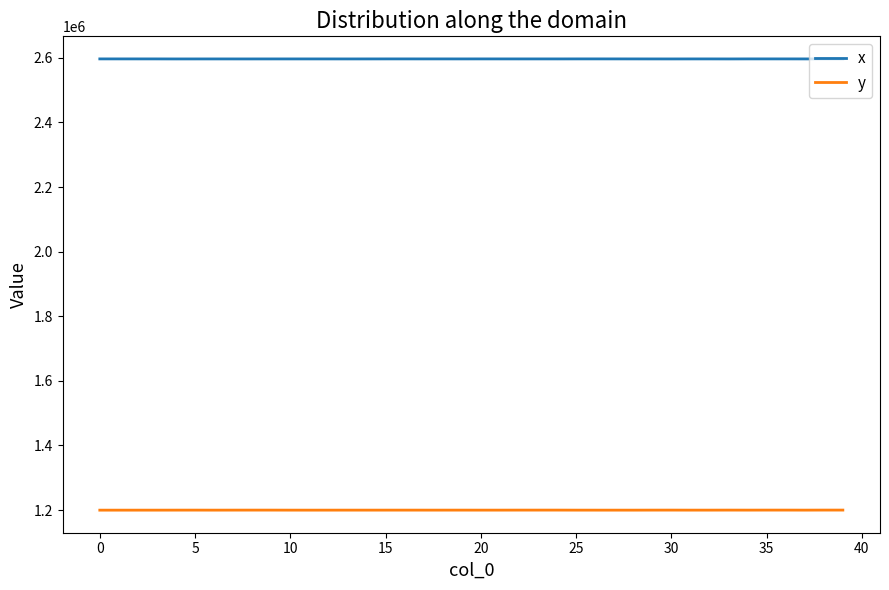

List the series in order of their overall mean, highest first.

x, y